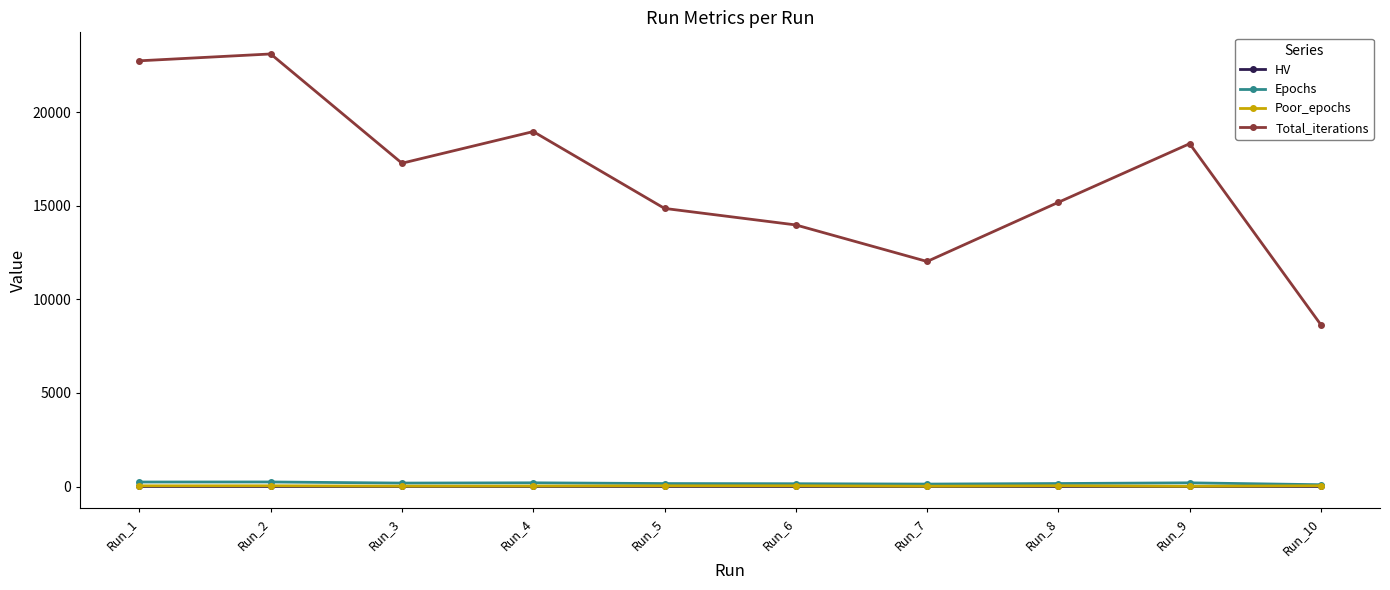

What is the average value of the HV series?

0.8